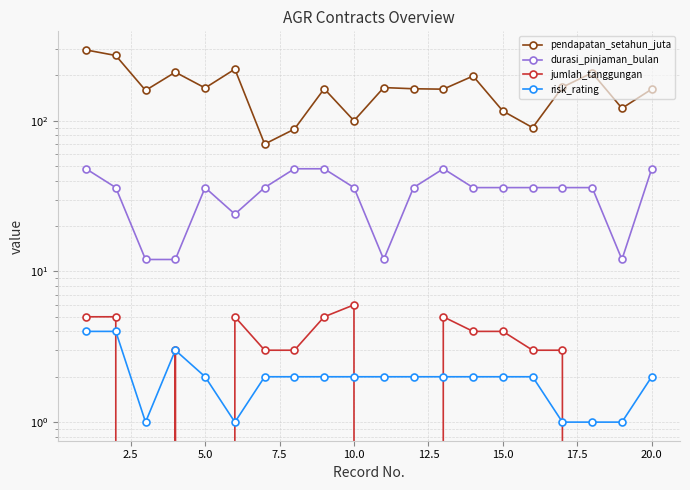

What are all the series names shown in the legend?

pendapatan_setahun_juta, durasi_pinjaman_bulan, jumlah_tanggungan, risk_rating